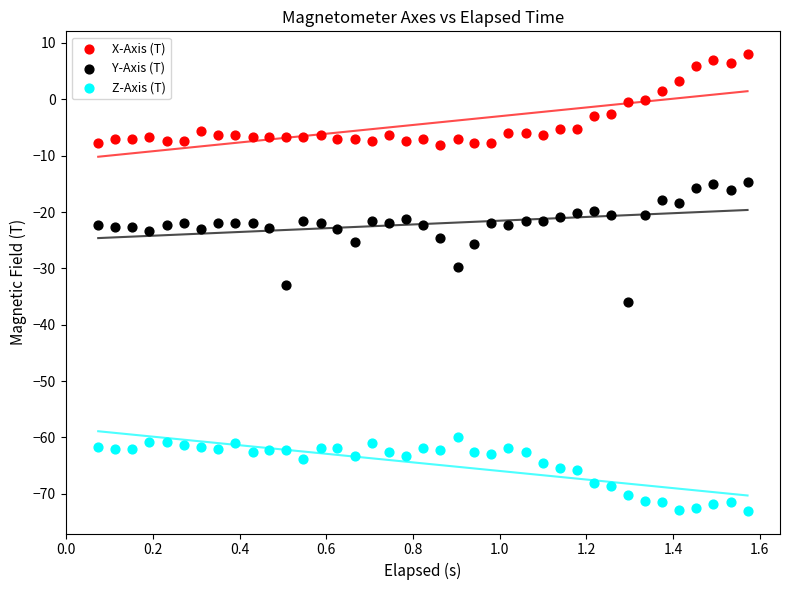

Across all data points, what is the range of Y values (max minus min)?

81.0